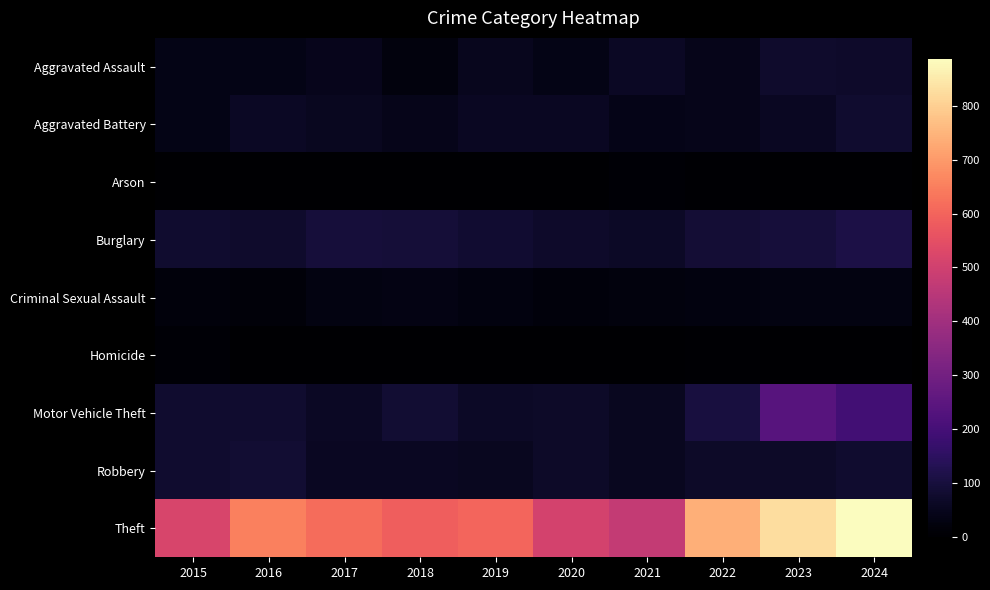

Which series has the largest total across all categories?

Theft